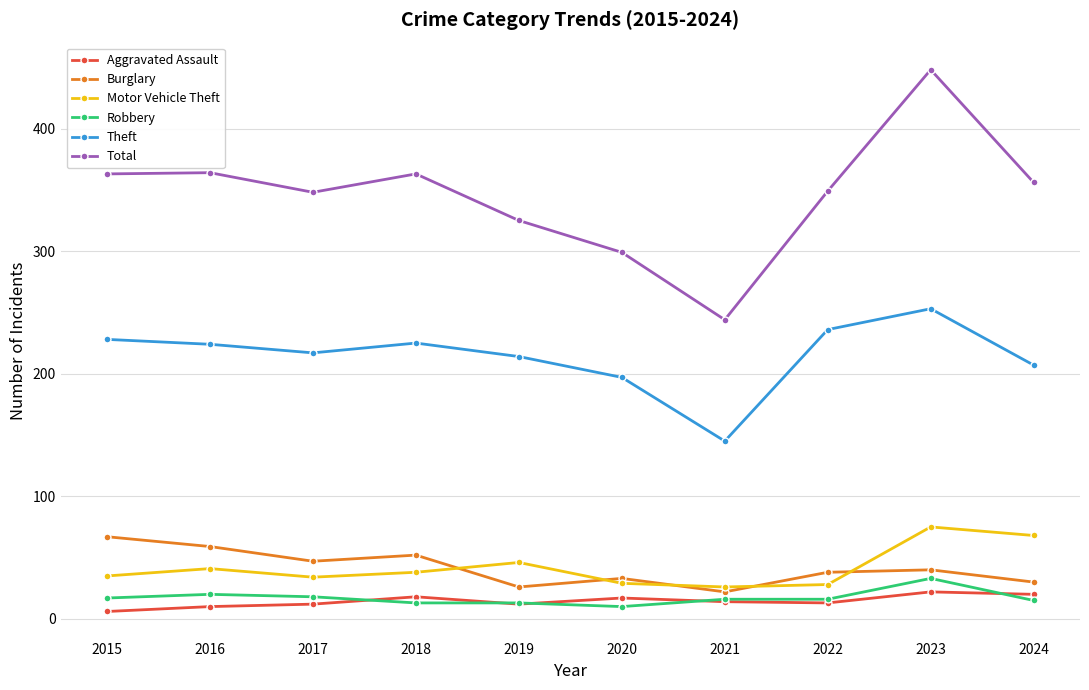

Is the value of Motor Vehicle Theft at 2017 greater than the value of Robbery at 2024?

Yes